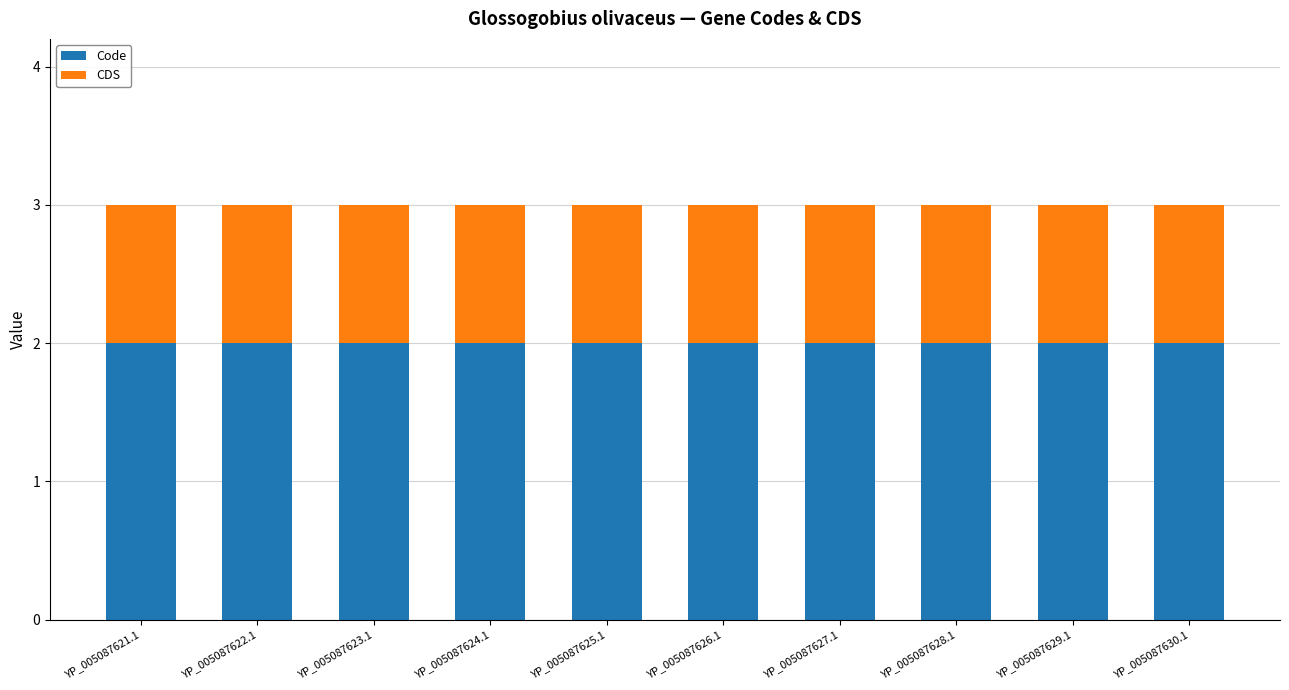

Is it true that Code equals 2 at YP_005087625.1?

True